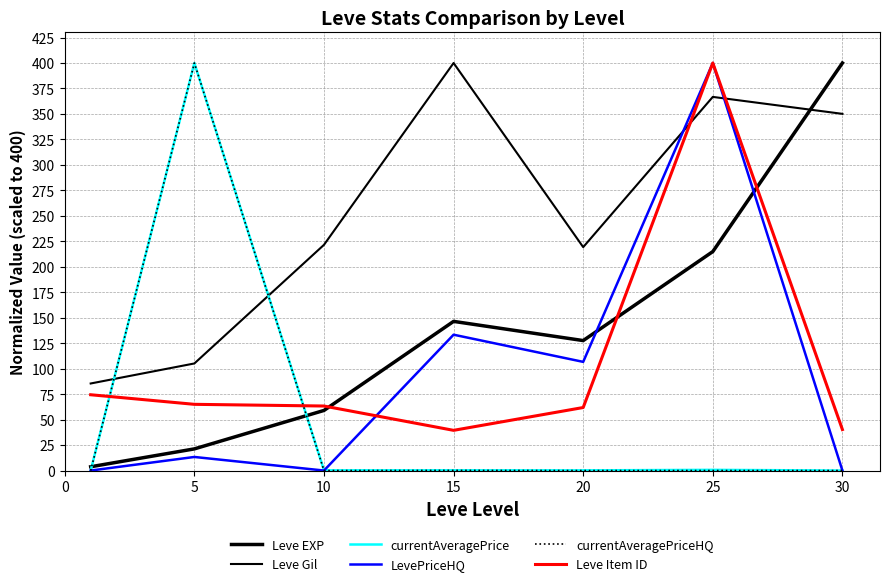

How many lines are shown in the chart?

6